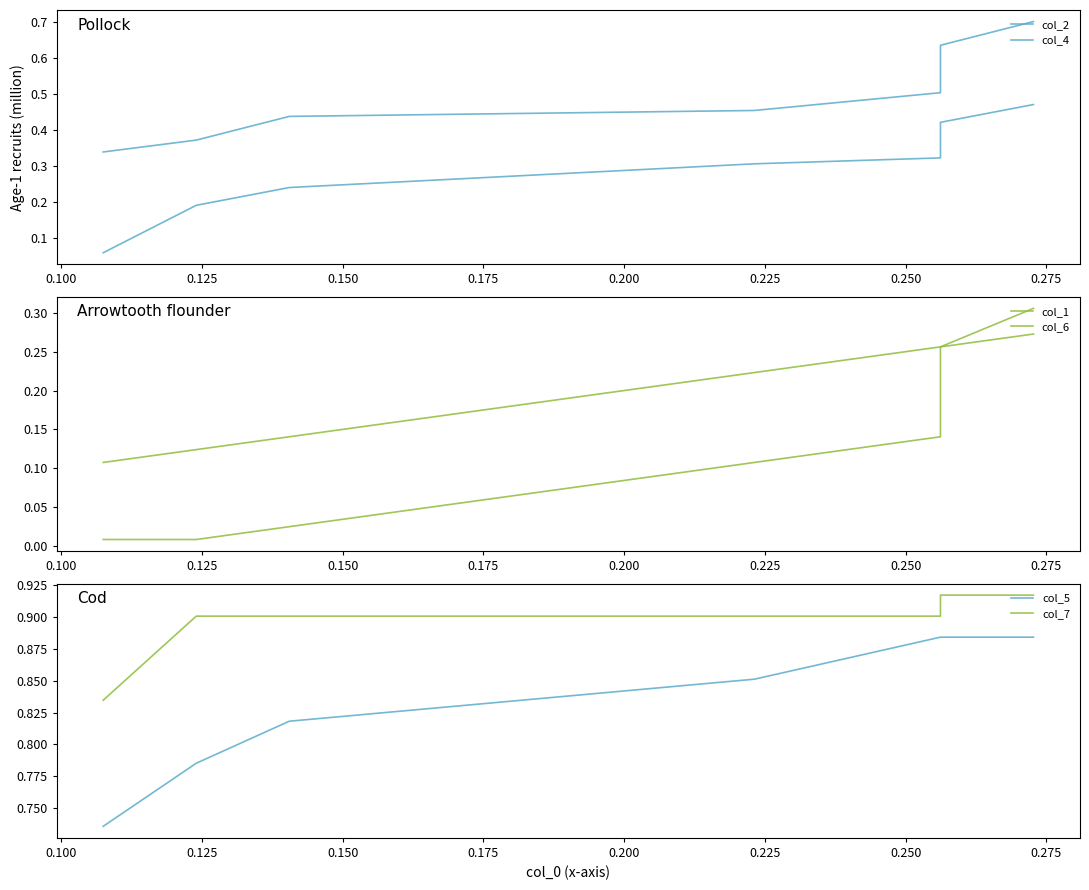

What value does the col_2 series have at 0.125?

0.2